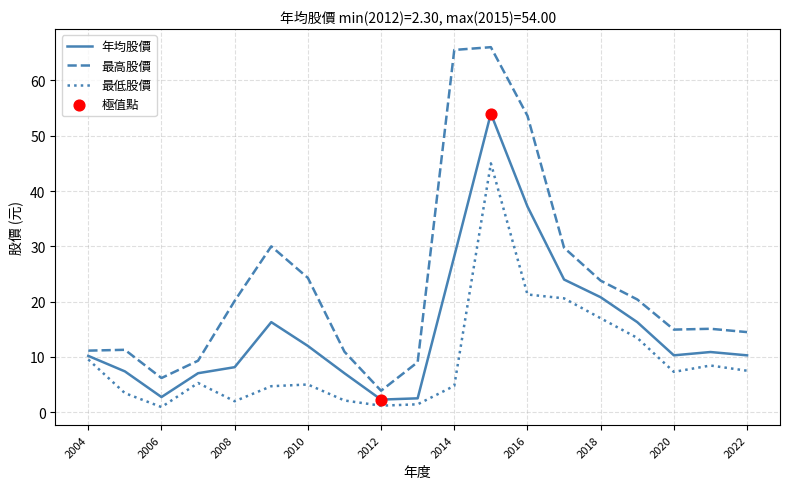

Which series has the largest range (max minus min)?

最高股價